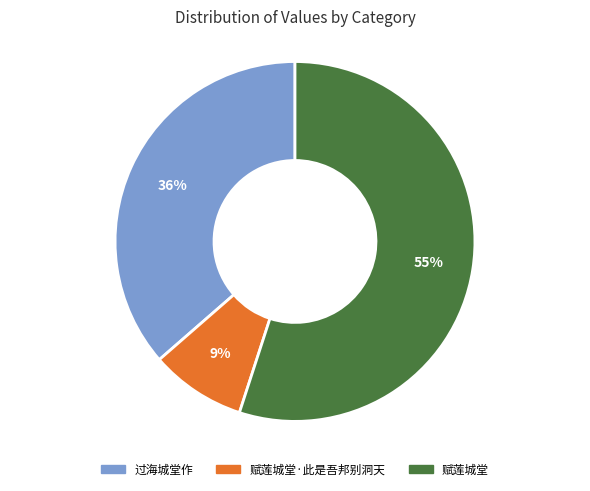

To the nearest percent, what is the average slice percentage?

33%